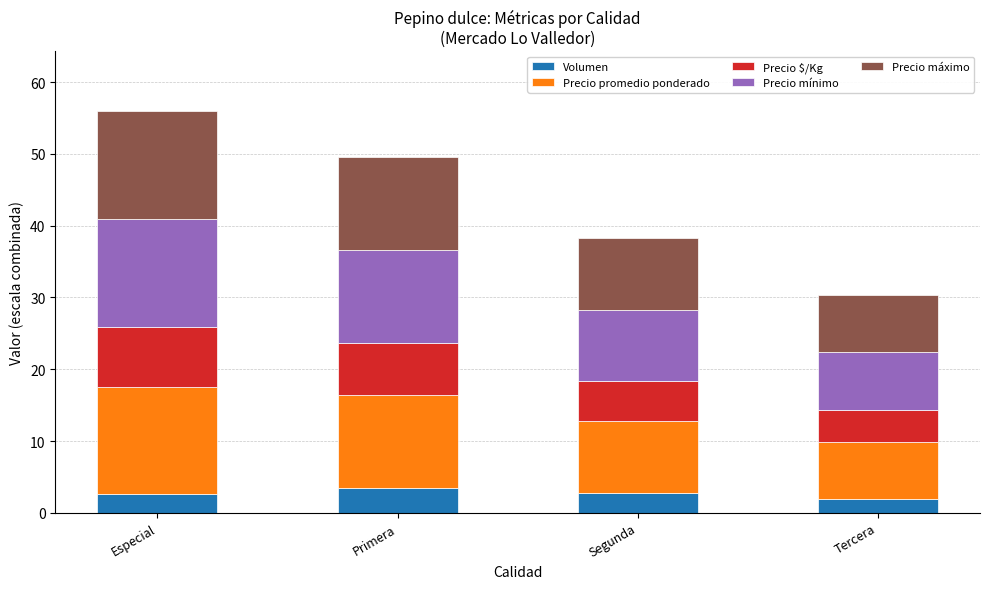

The value of Volumen at Segunda is 4.7. True or false?

False